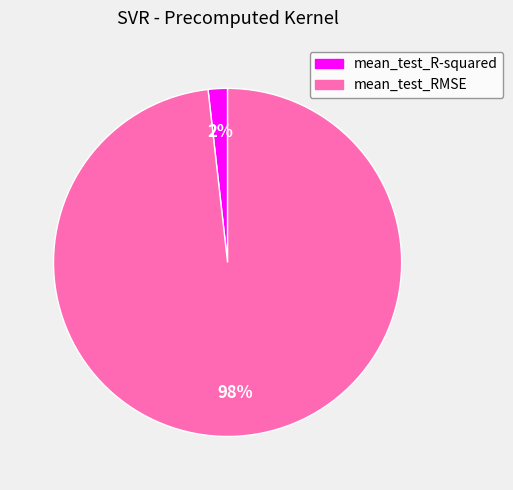

Count the number of slices in the pie.

2